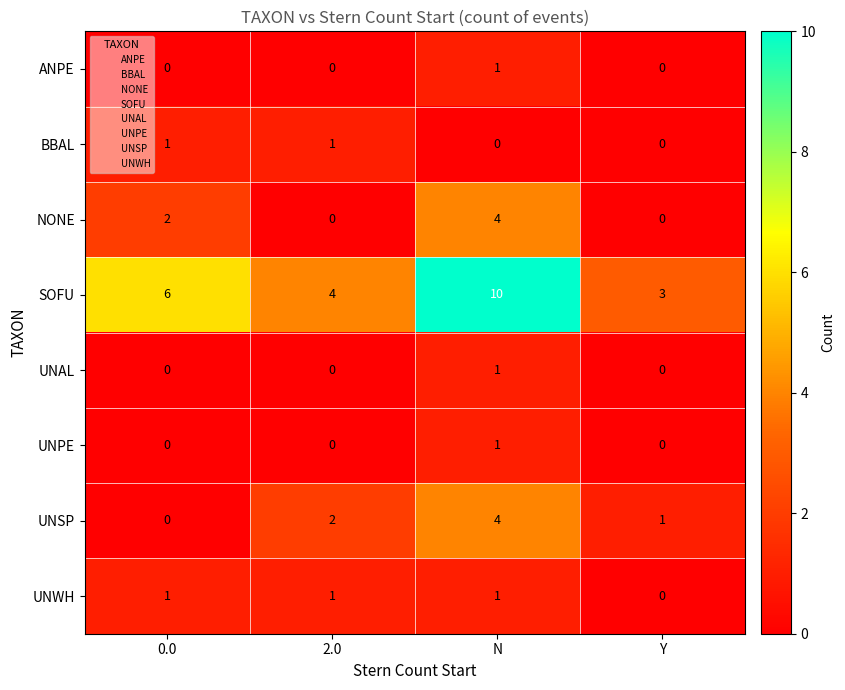

Which series has the largest range (max minus min)?

SOFU